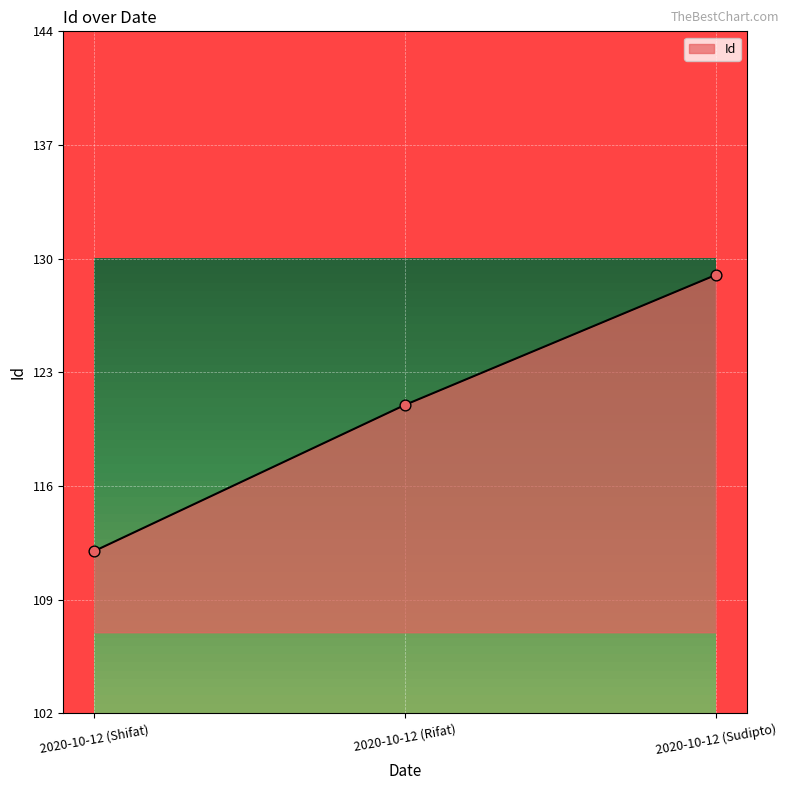

What is the change in value from 2020-10-12 (Rifat) to 2020-10-12 (Sudipto)?

+8